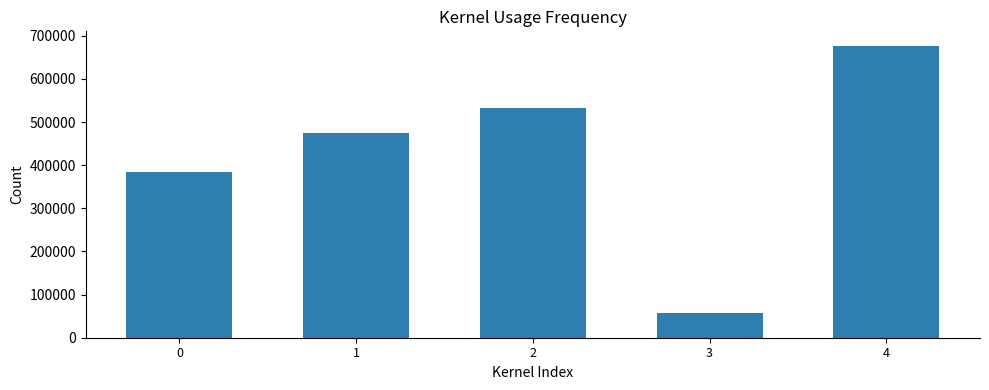

Rank the categories by value from highest to lowest.

4, 2, 1, 0, 3